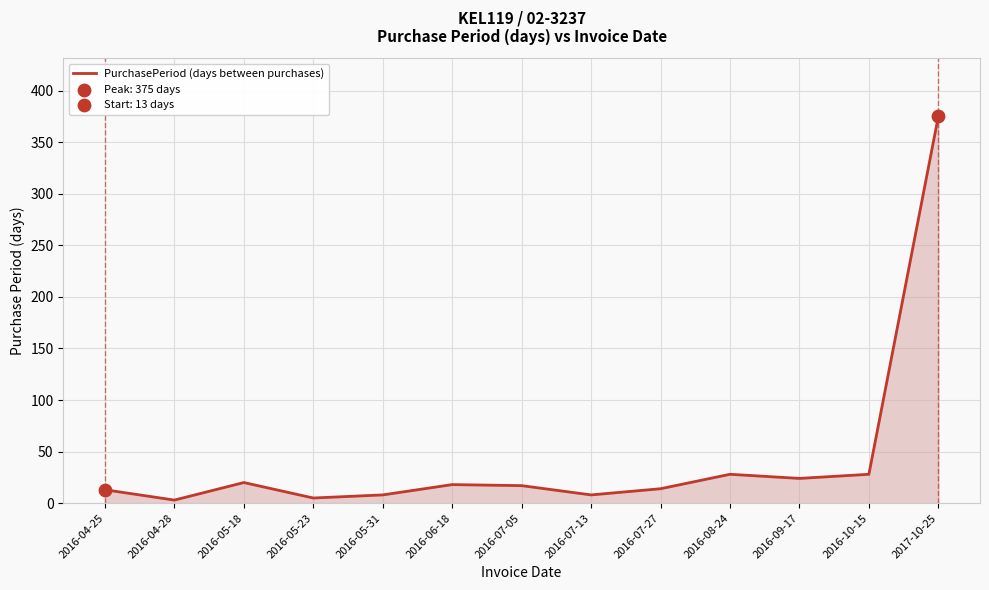

Approximately how many times larger is the value at 2016-05-31 compared to 2016-09-17?

0.3